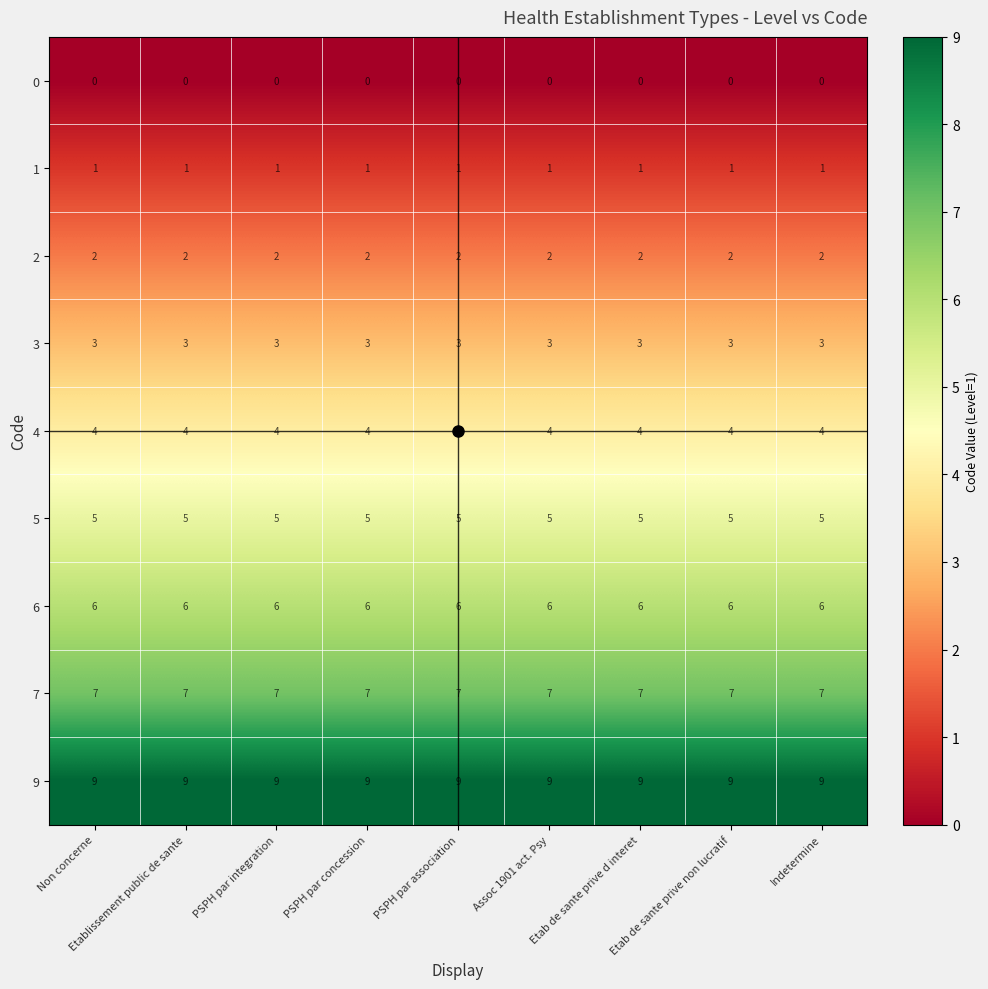

At how many categories does at least one series exceed 4?

9